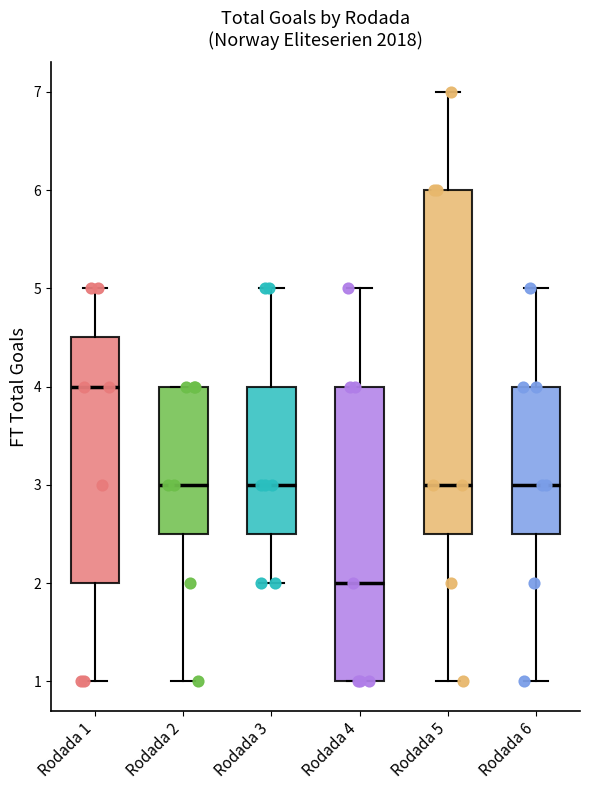

Reading left to right, transcribe this box plot: for each box, give where its median line is, the range the box spans, and where its two whiskers end, as read against the y-axis. The values are not printed on the chart, so give them approximately, as read against the axis.

Rodada 1: median 4.0, box 2.0 to 4.5, whiskers 1.0 to 5.0
Rodada 2: median 3.0, box 2.5 to 4.0, whiskers 1.0 to 4.0
Rodada 3: median 3.0, box 2.5 to 4.0, whiskers 2.0 to 5.0
Rodada 4: median 2.0, box 1.0 to 4.0, whiskers 1.0 to 5.0
Rodada 5: median 3.0, box 2.5 to 6.0, whiskers 1.0 to 7.0
Rodada 6: median 3.0, box 2.5 to 4.0, whiskers 1.0 to 5.0